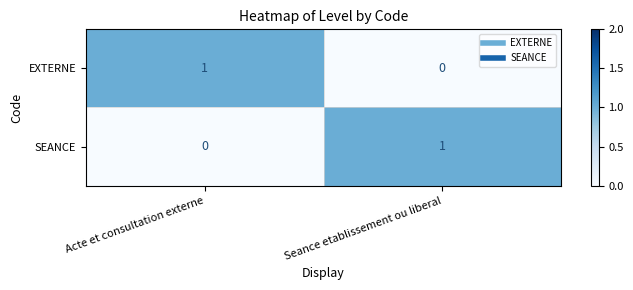

Reading right to left, list all the values displayed in this chart.

EXTERNE: 0	1
SEANCE: 1	0